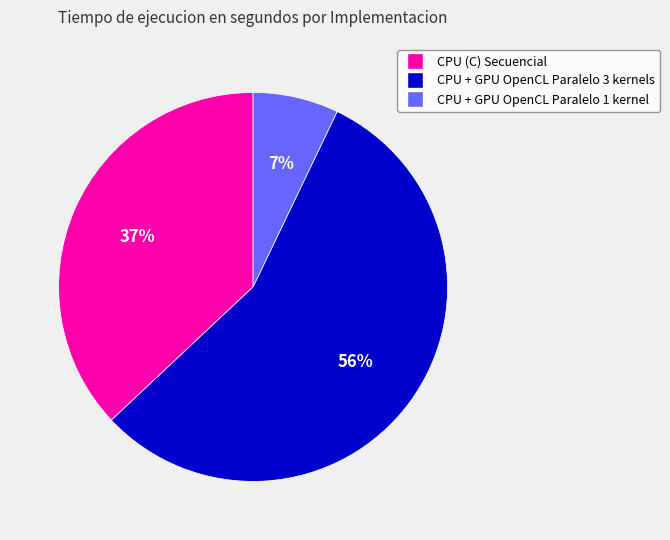

Does CPU + GPU OpenCL Paralelo 3 kernels represent more than half of the total?

Yes